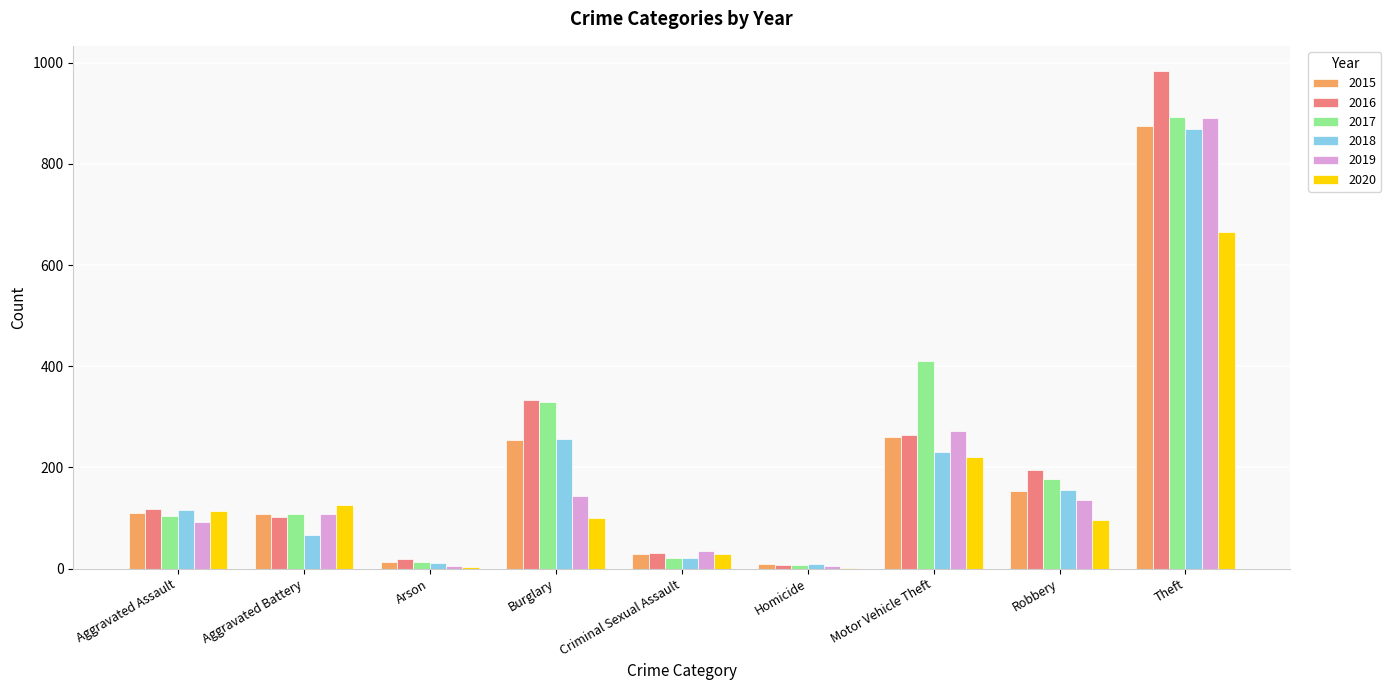

At which label is 2017 closest to 450?

Motor Vehicle Theft